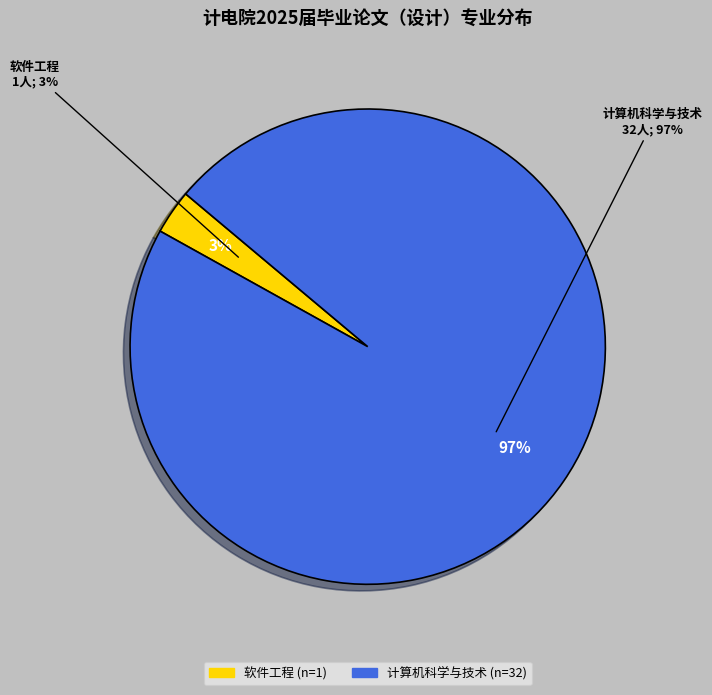

To the nearest percent, what is the difference between the largest and smallest slice percentages?

94%